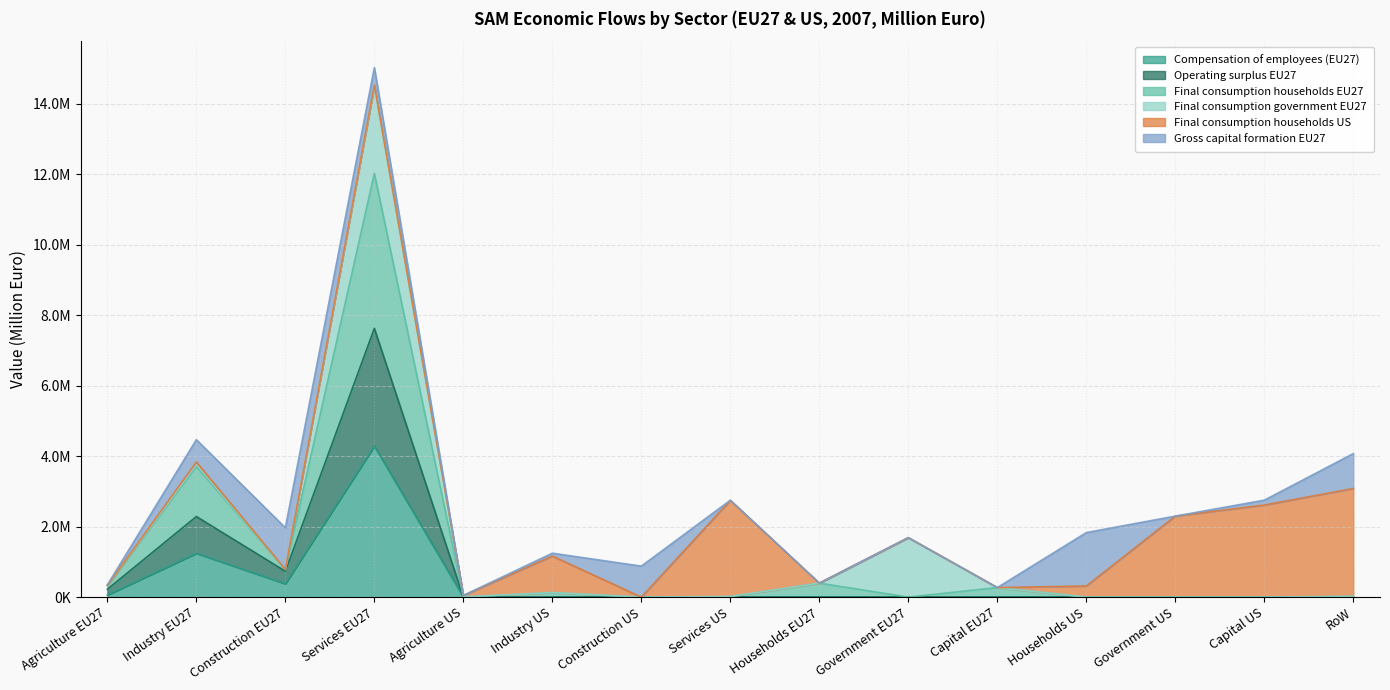

Which series has the largest total across all categories?

Final consumption households EU27